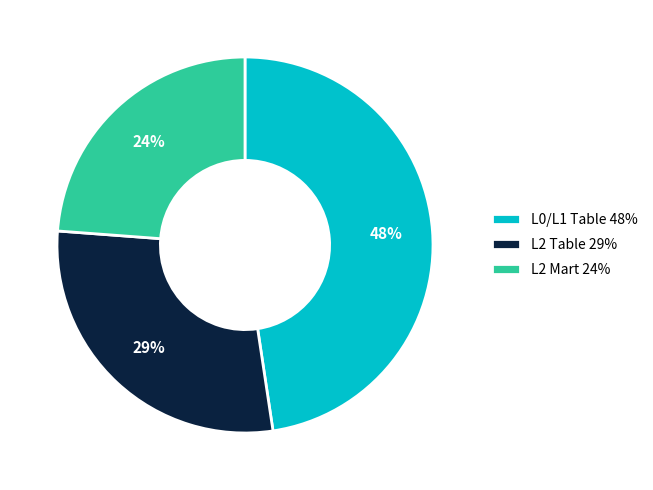

Do L2 Table 29% and L0/L1 Table 48% together represent more than half of the pie?

Yes